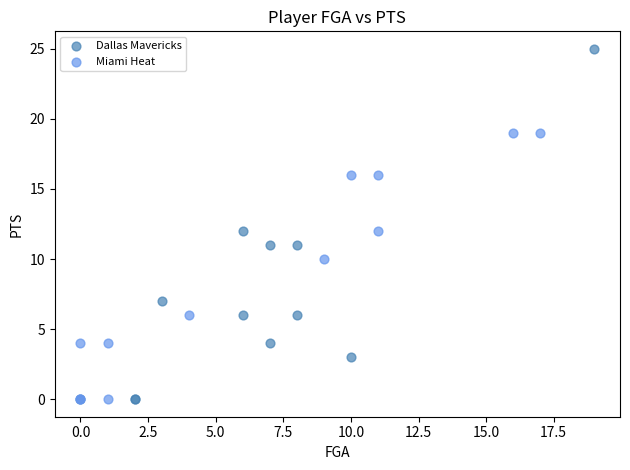

Which series has the widest spread of Y values?

Dallas Mavericks